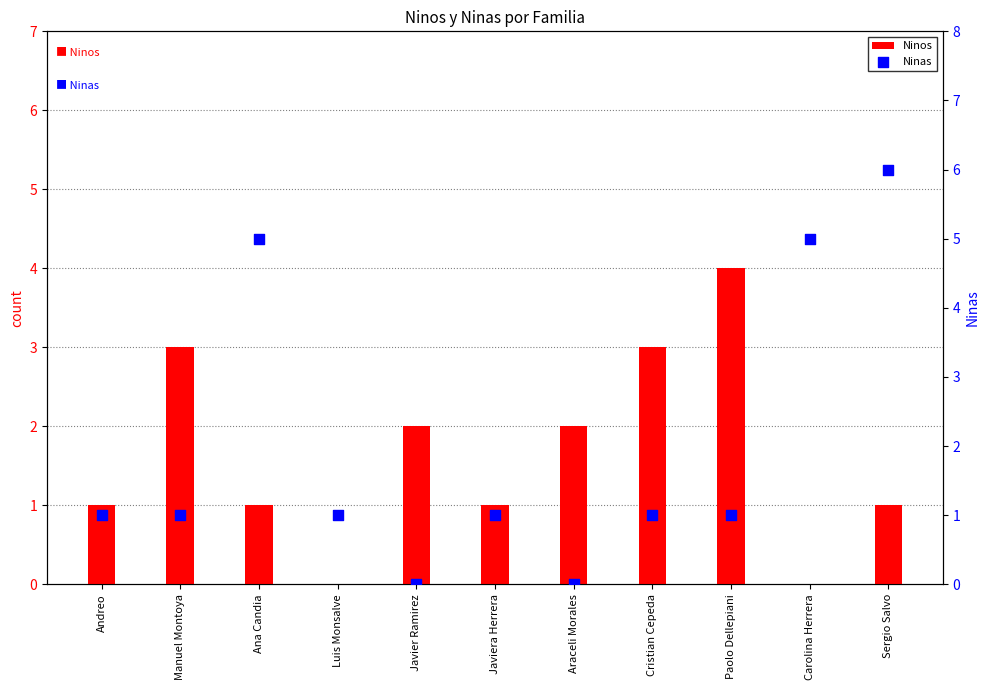

Which series has the largest Y range (max minus min)?

Ninas